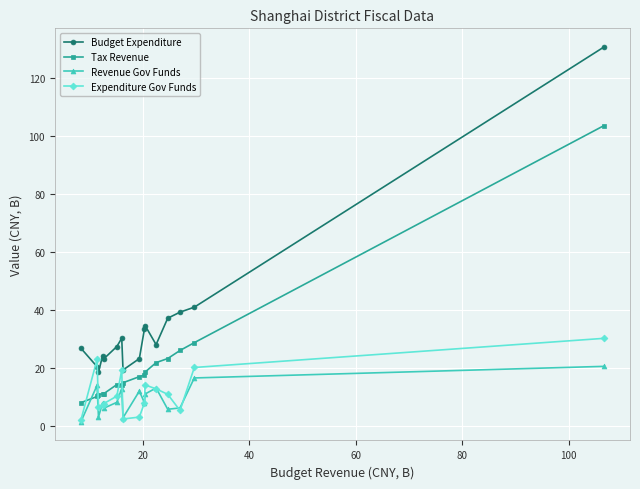

Which series has the widest spread of values?

Budget Expenditure